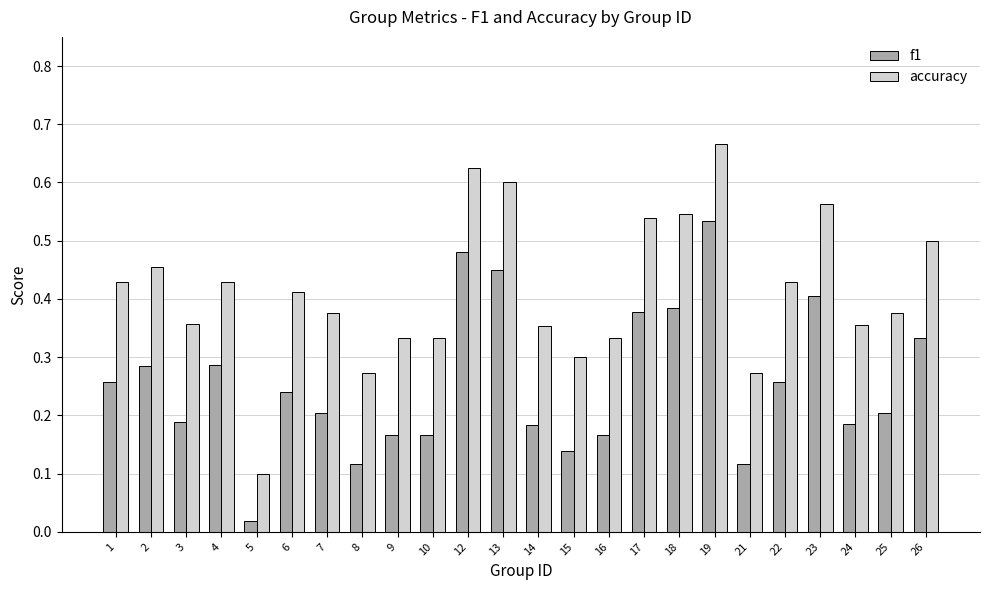

Does the chart contain stacked bars?

No